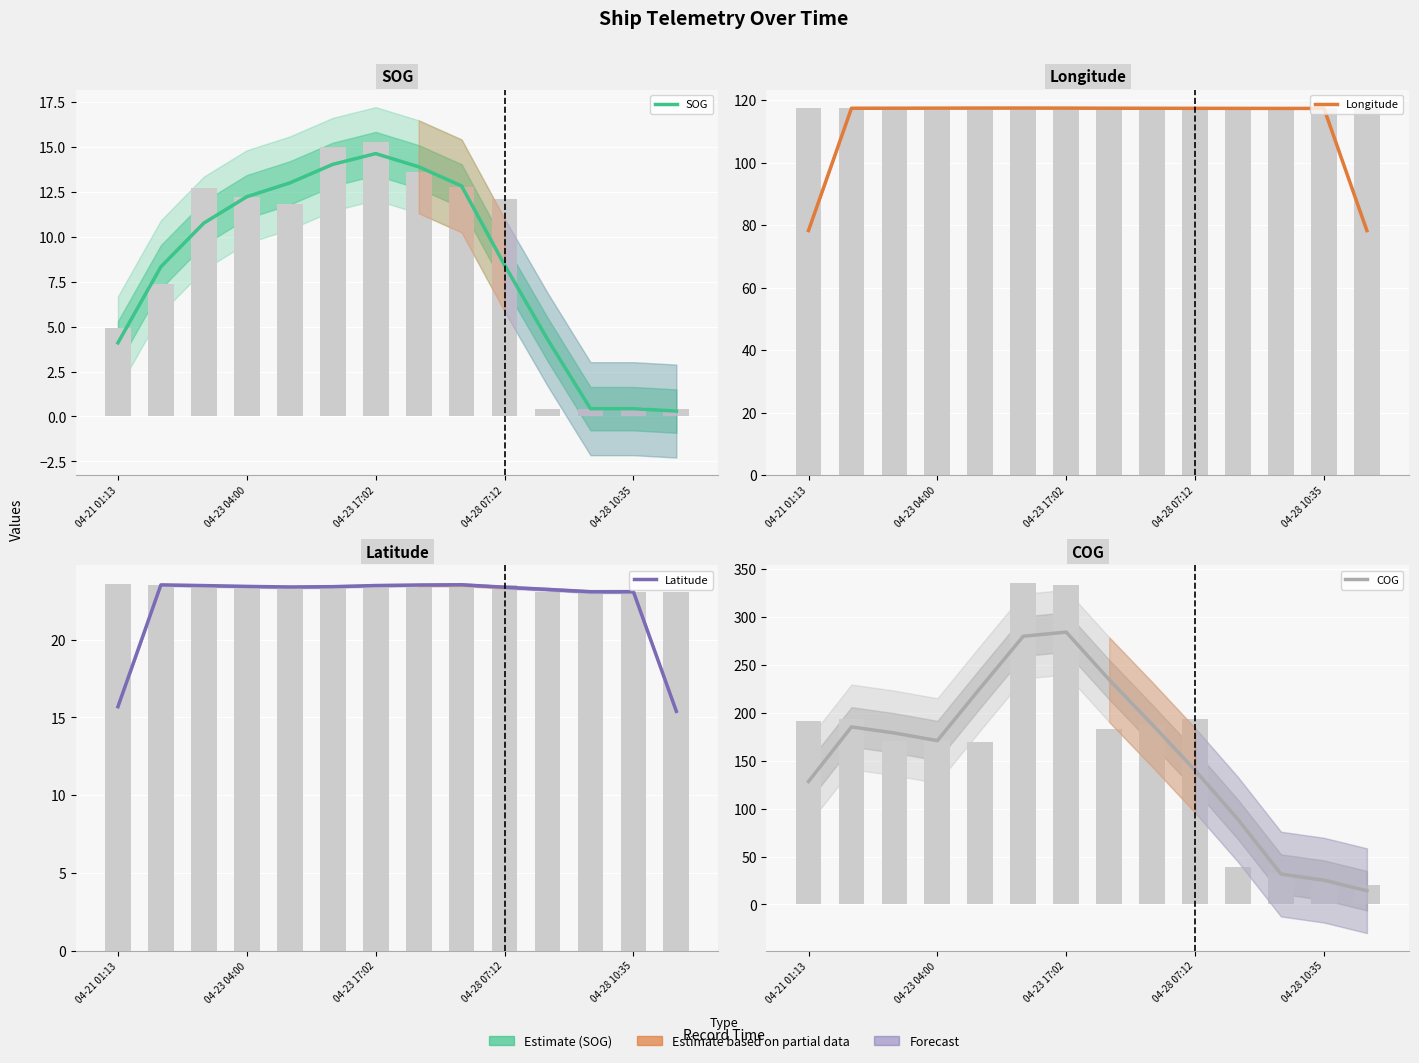

How many data points in COG are above 179?

6